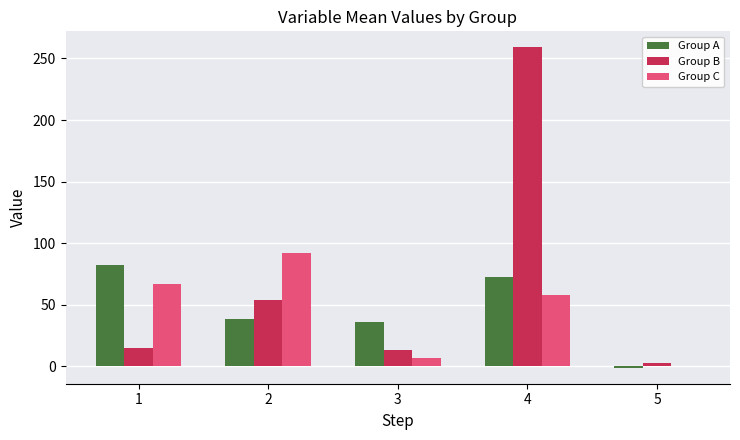

Reading right to left, extract all data points from this chart.

Group A: 5=-1.0	4=73.0	3=35.9	2=38.6	1=82.0
Group B: 5=3.0	4=259.0	3=13.8	2=53.8	1=15.0
Group C: 5=0.0	4=58.0	3=7.2	2=91.9	1=67.3